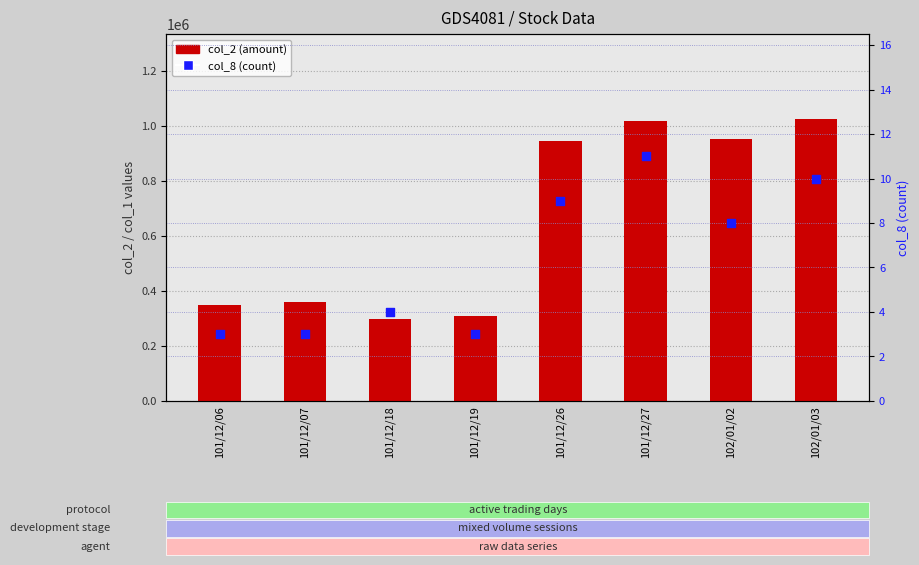

At which category is the sum across all series the highest?

102/01/03